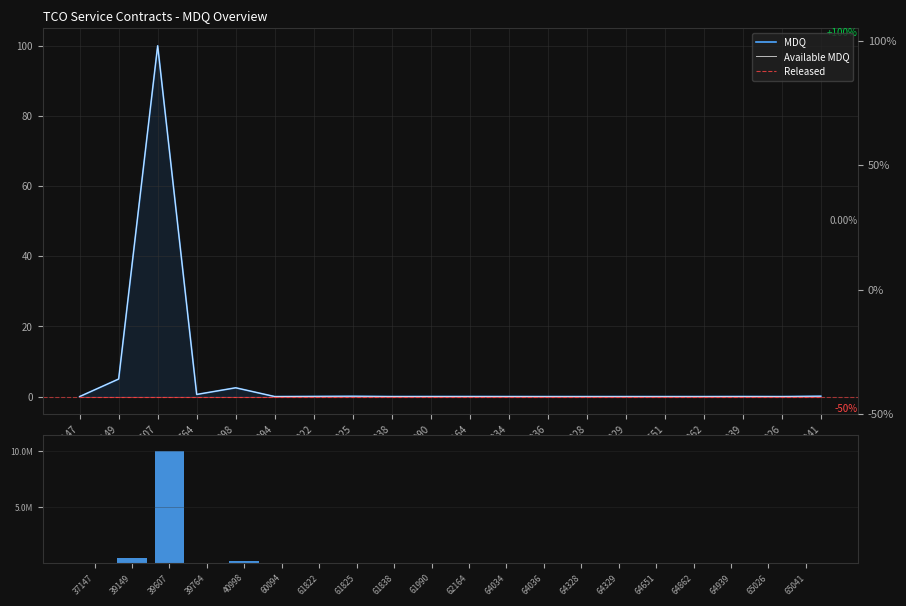

What value does the MDQ (M) series have at 39149?

0.5